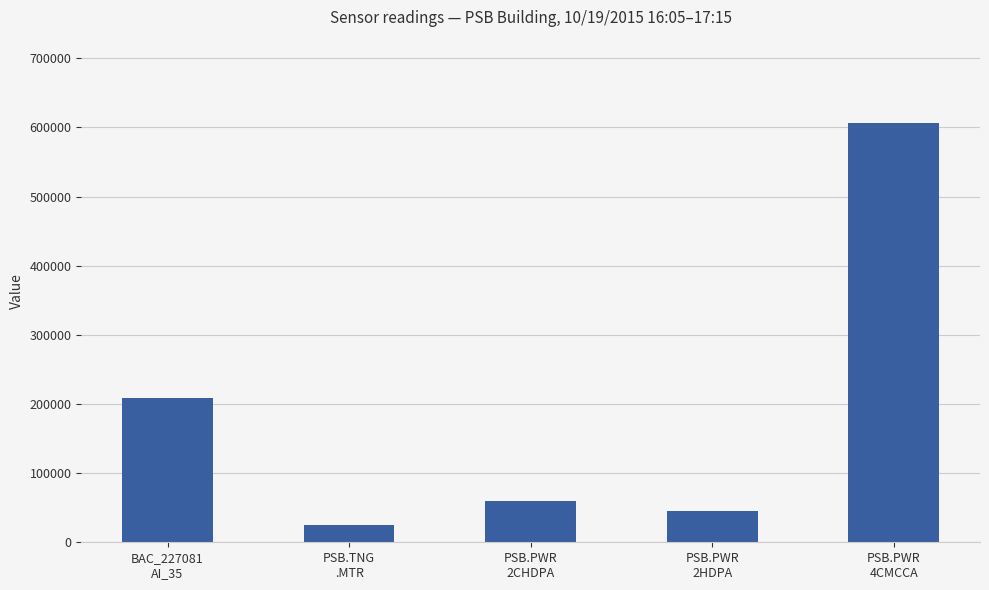

Which category has the highest value across all series?

PSB.PWR
4CMCCA